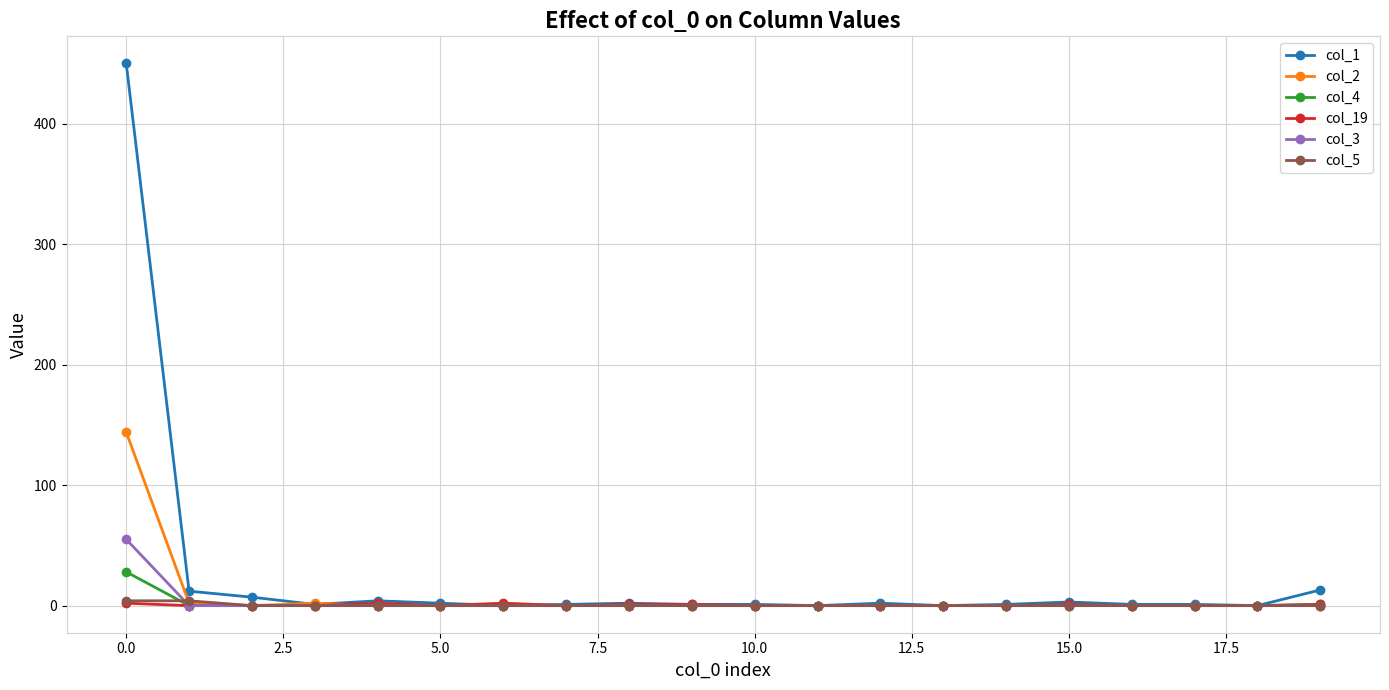

How many col_5 values are between 0 and 1?

18